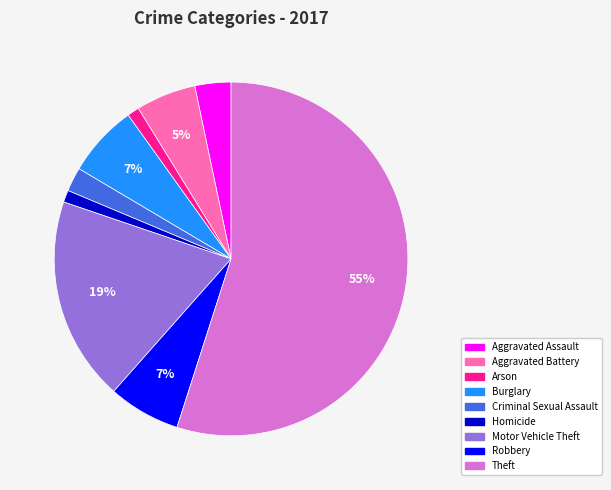

To the nearest percent, what is the difference between the largest and smallest slice percentages?

54%